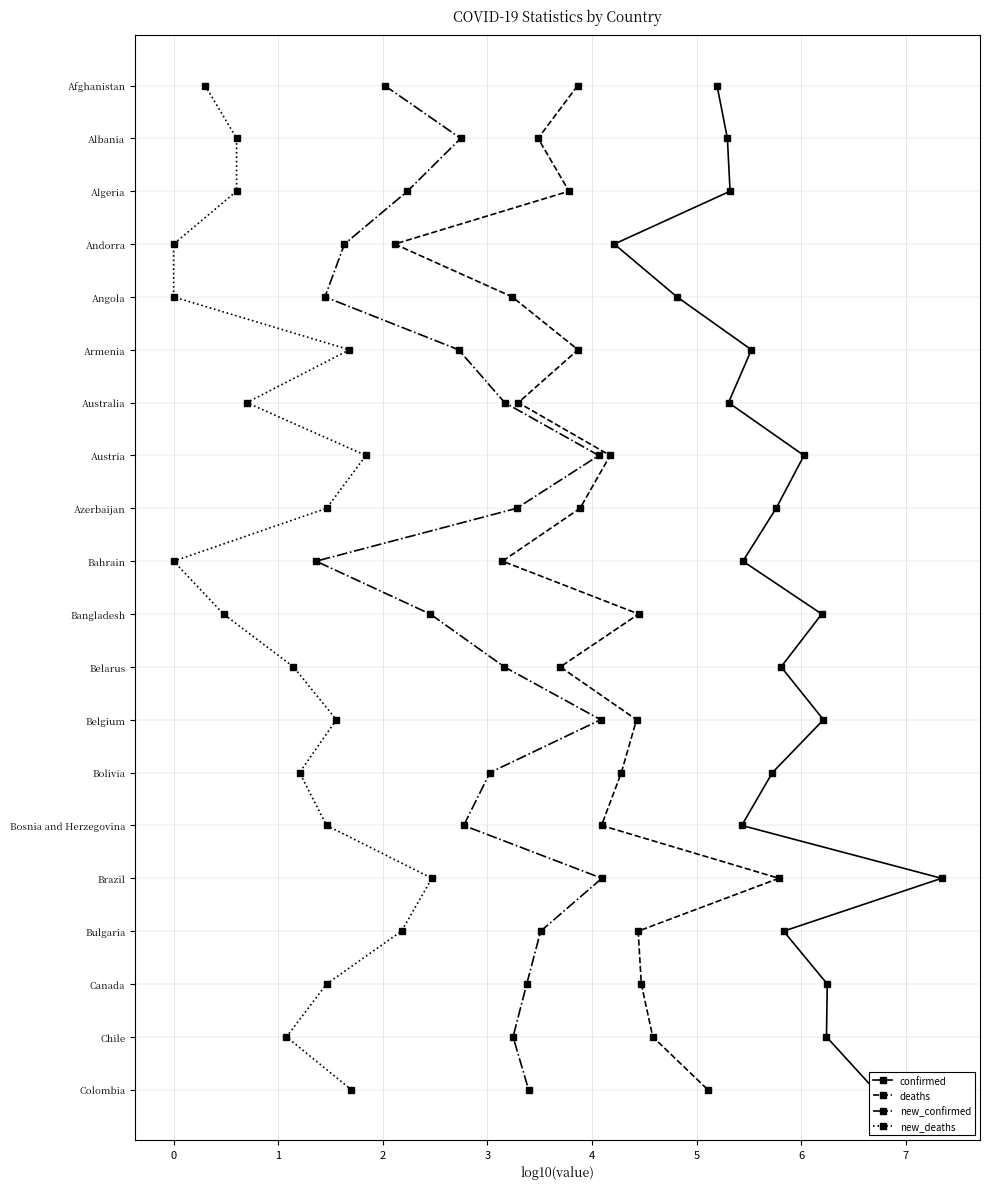

Is this an area chart (filled region under the line)?

No